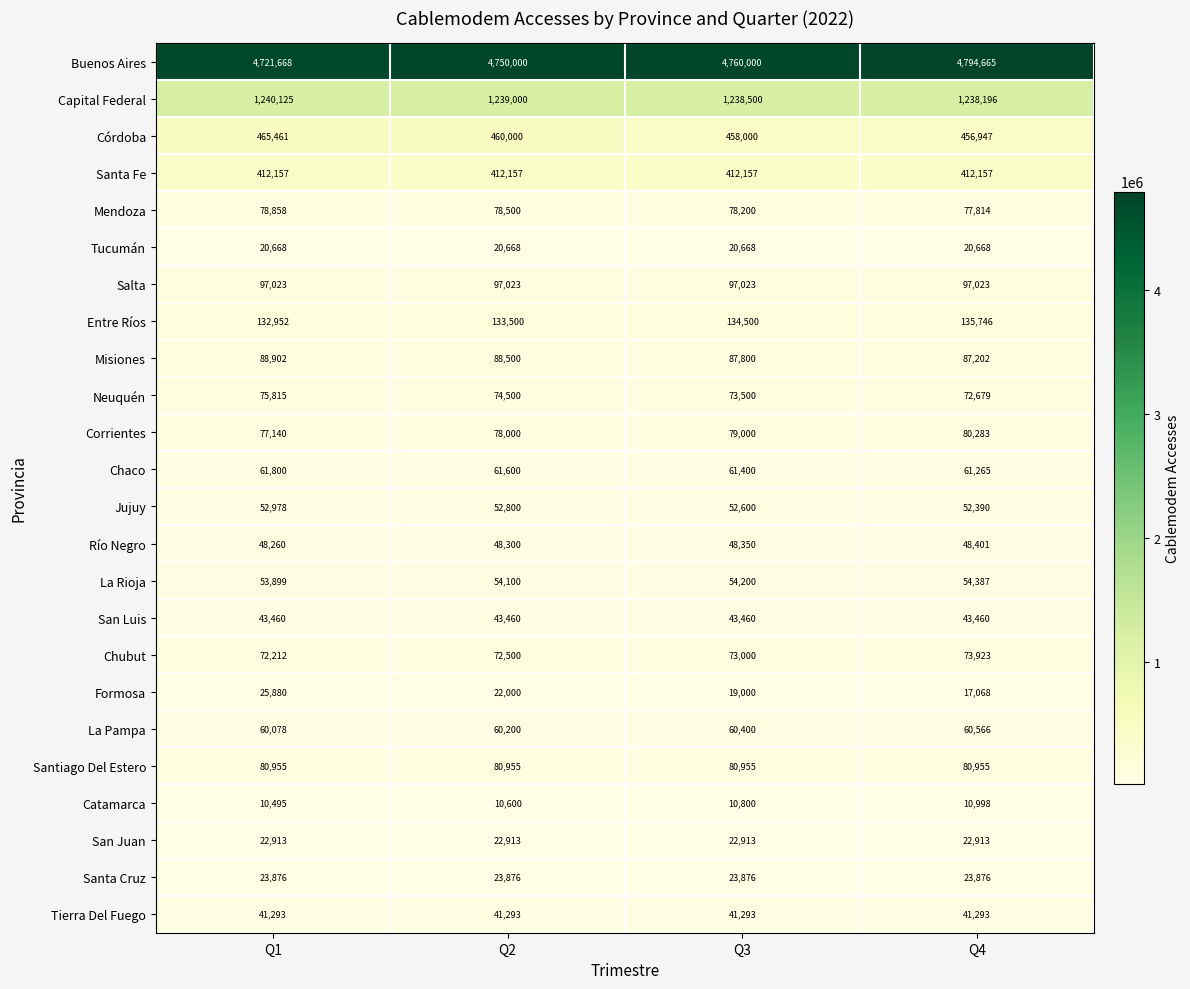

The value of Mendoza at Q2 is 78500. True or false?

True